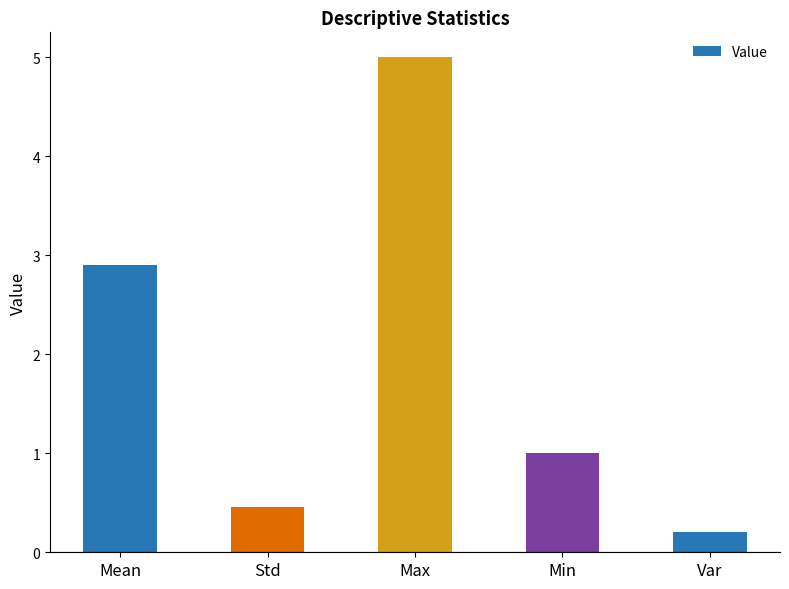

What is the average value?

1.9